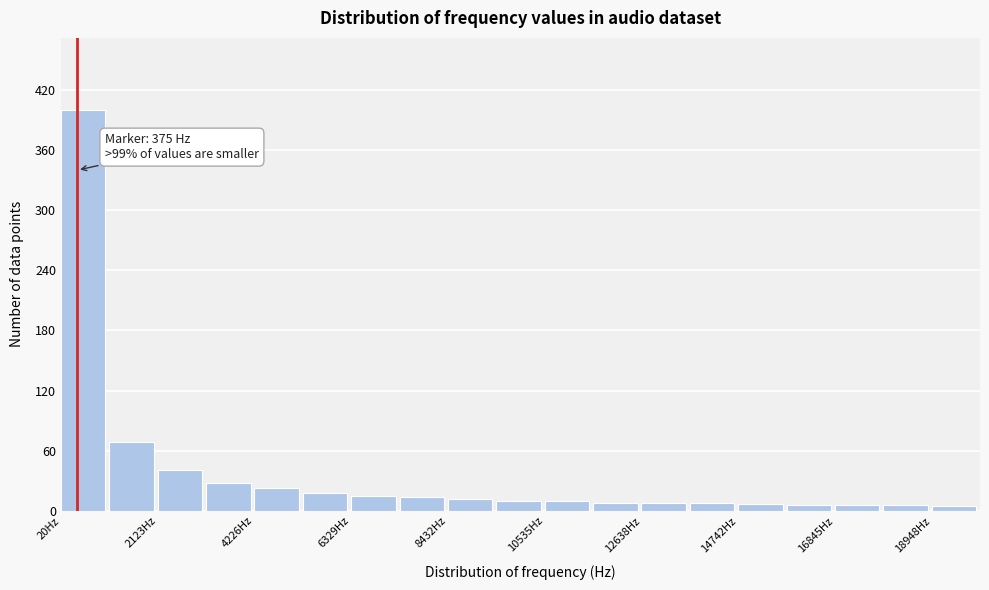

Around what value on the x-axis is the tallest bar? Give the approximate position of its centre, as read against the axis.

500